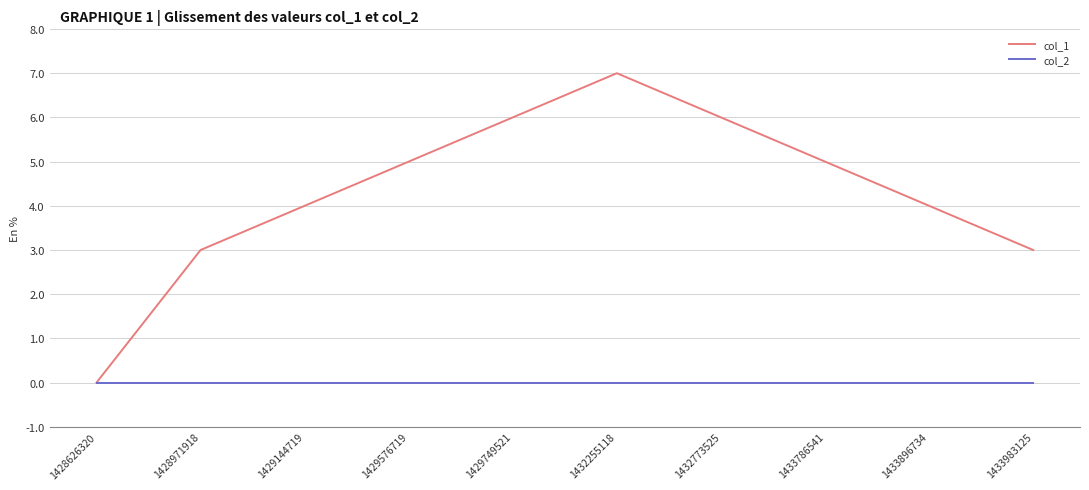

The value of col_1 at 1433786541 is 1. True or false?

False